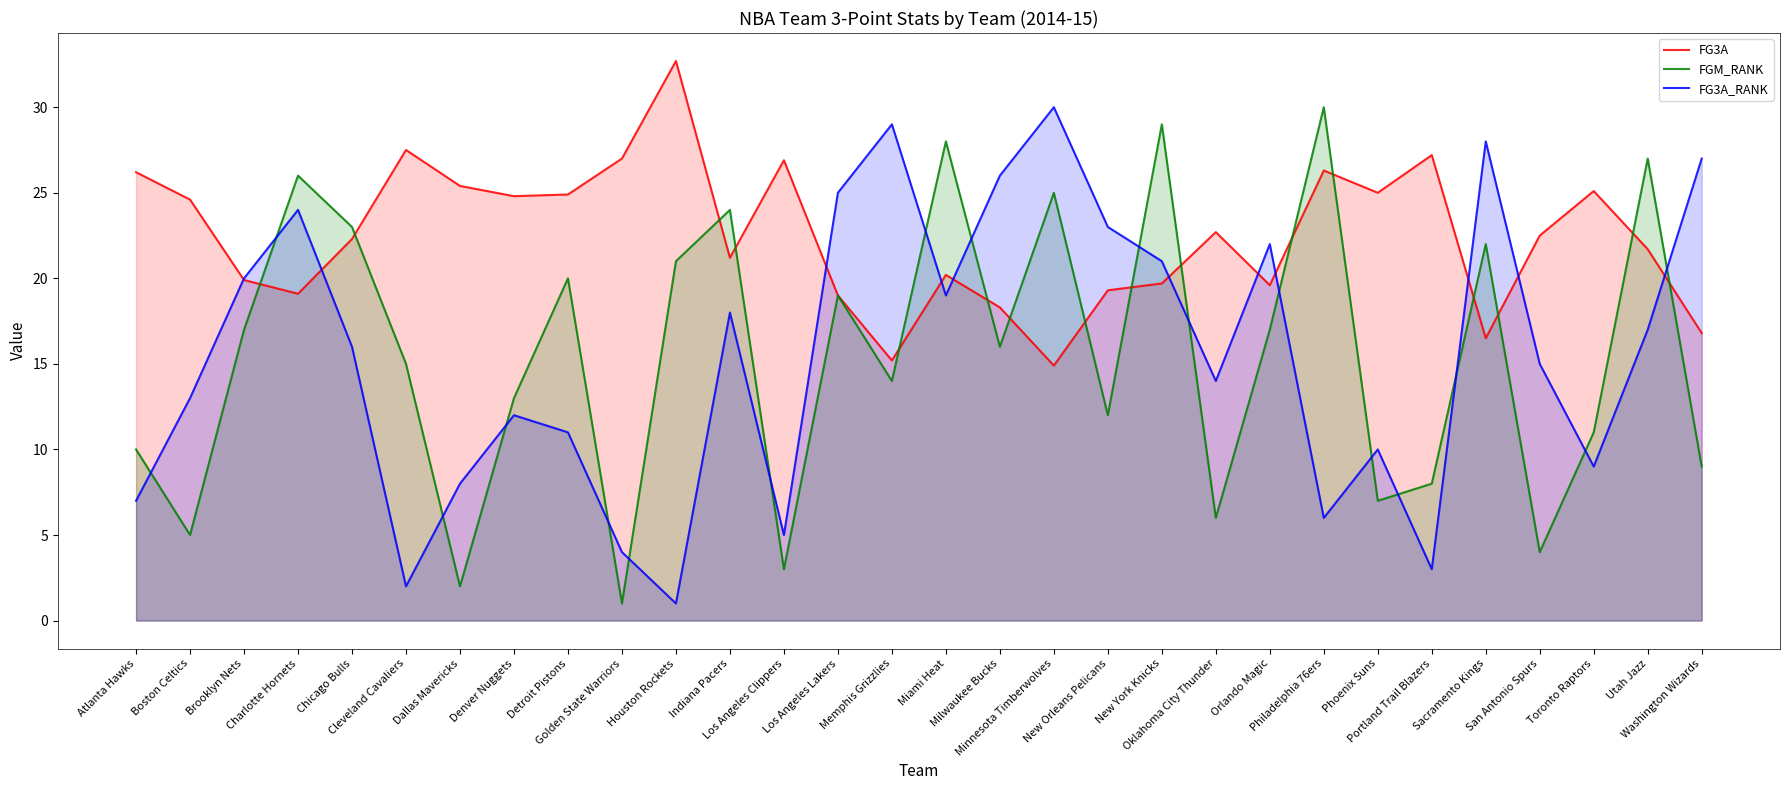

What value does the FGM_RANK series have at Denver Nuggets?

13.0